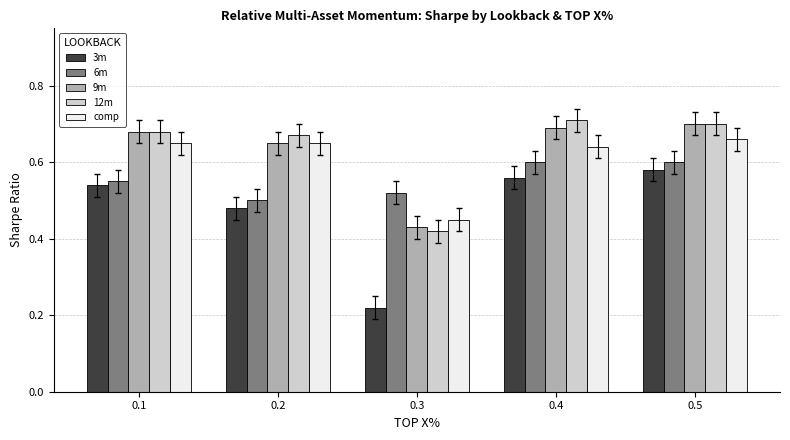

What is the difference between the maximum and minimum values in the 12m series?

0.3